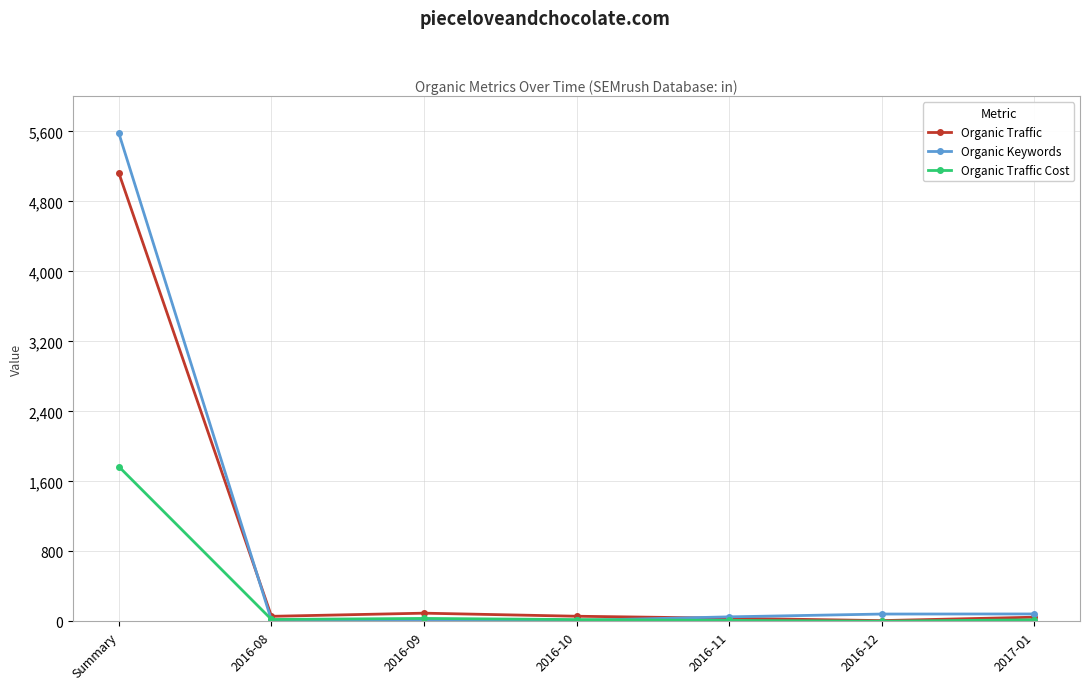

Which series has the largest range (max minus min)?

Organic Keywords